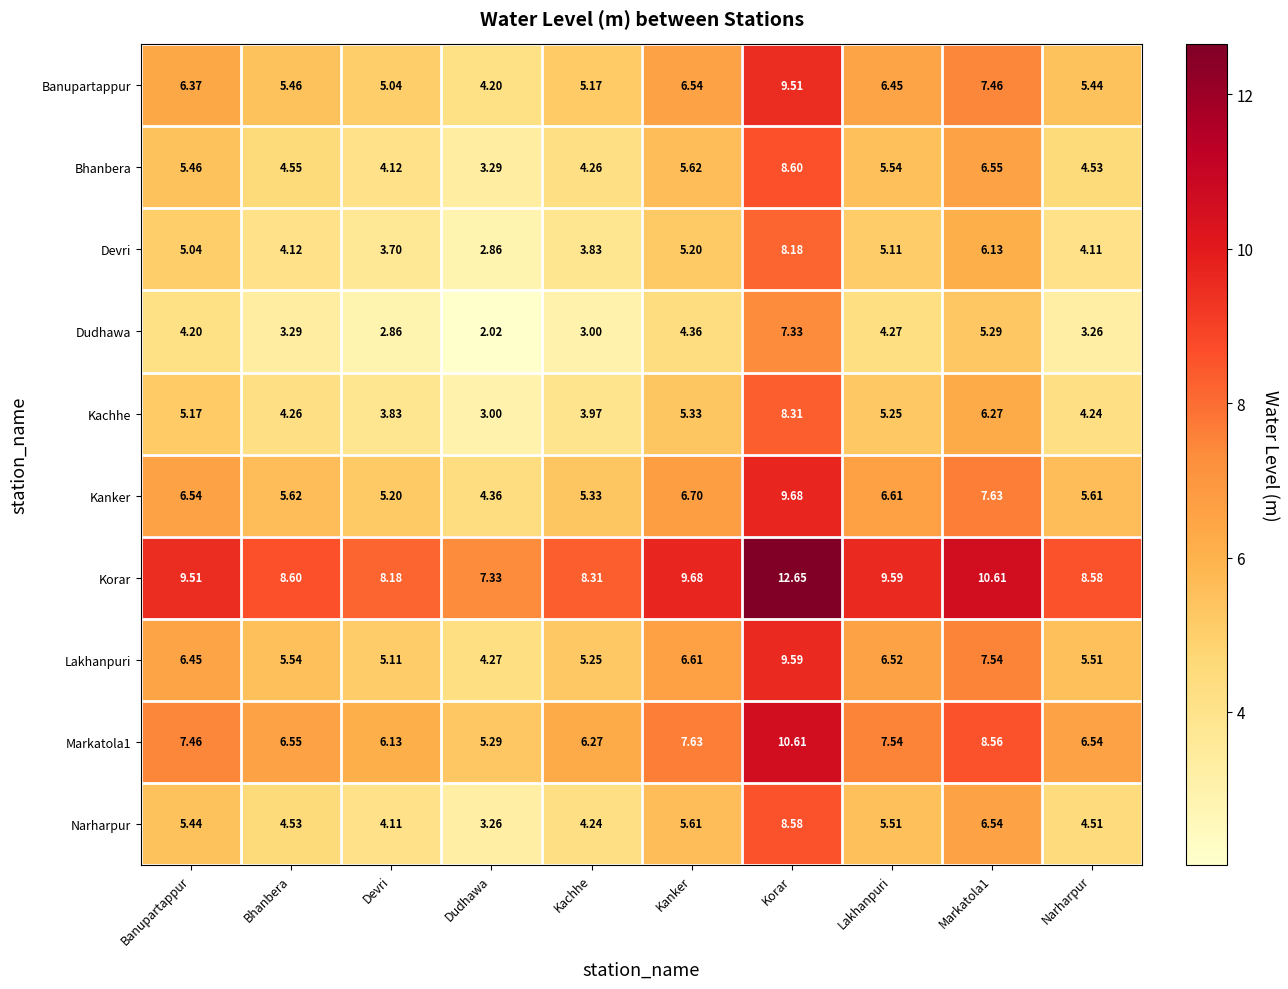

Which label corresponds to the smallest value in the chart?

Dudhawa